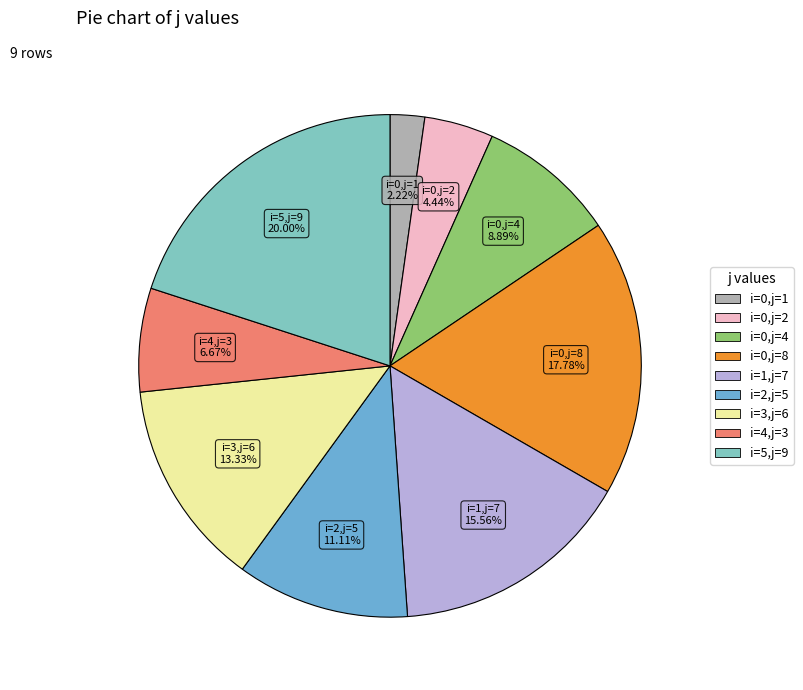

Does i=1,j=7 account for over 50% of the chart?

No